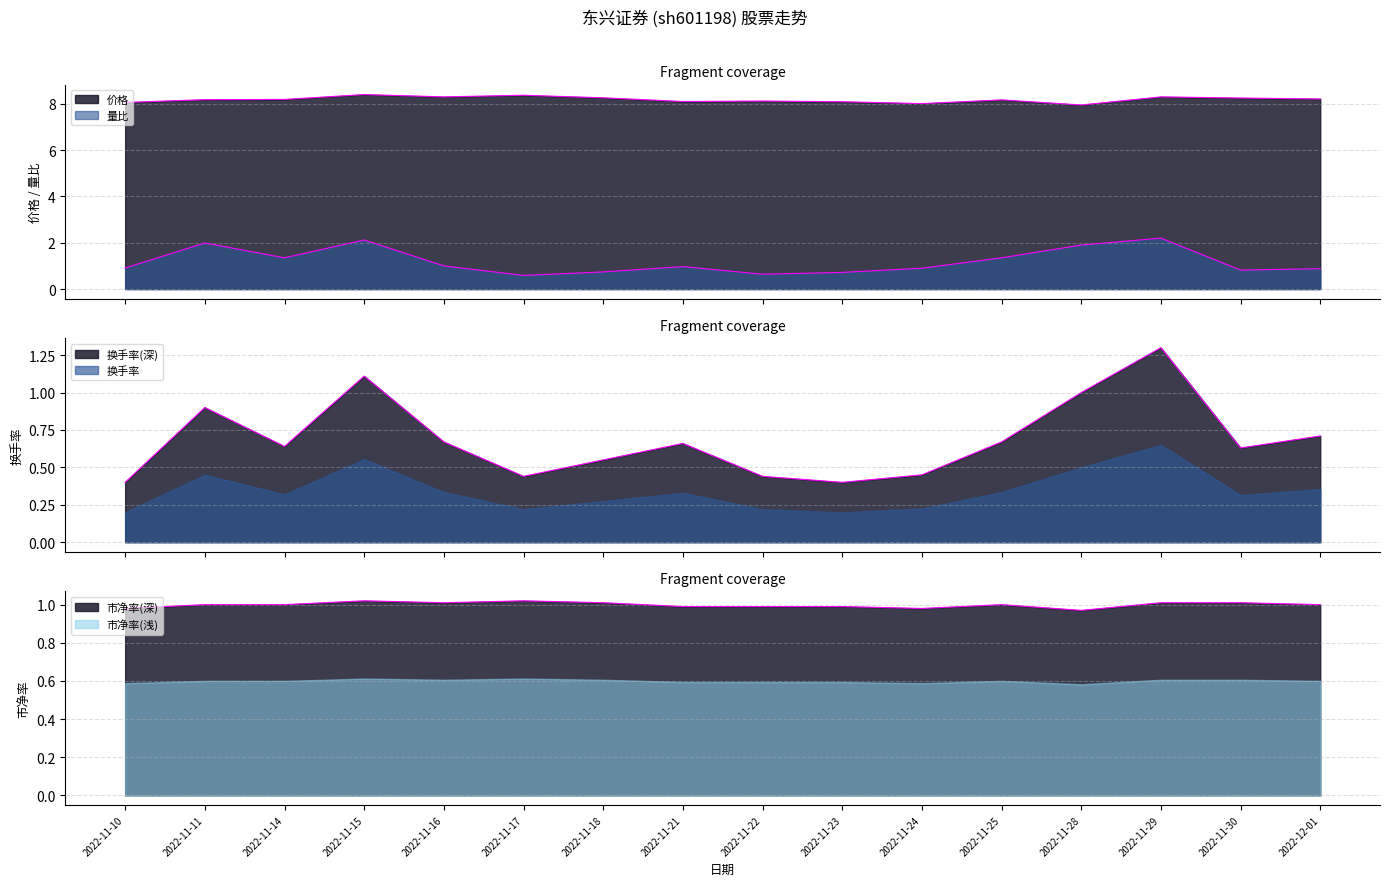

What is the sum of the 价格 values at 2022-11-11 and 2022-11-29?

16.5